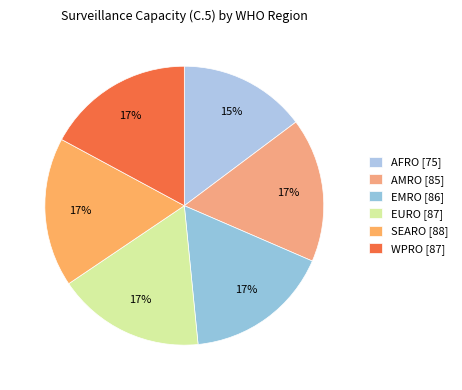

How many segments does this pie chart have?

6